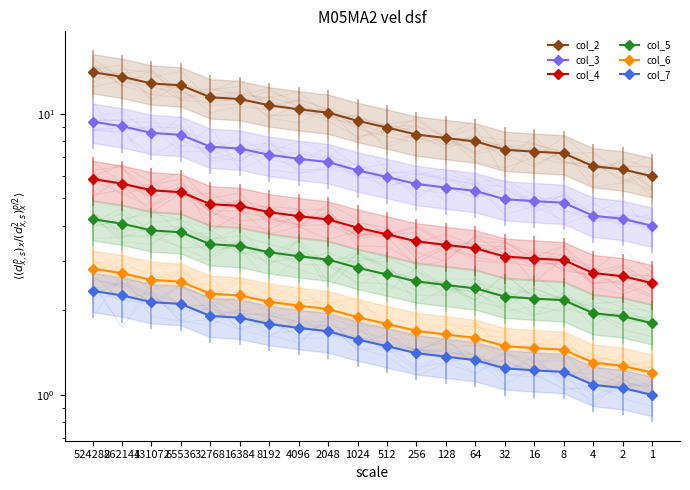

Rank the series by their maximum value, from lowest to highest.

col_7, col_6, col_5, col_4, col_3, col_2